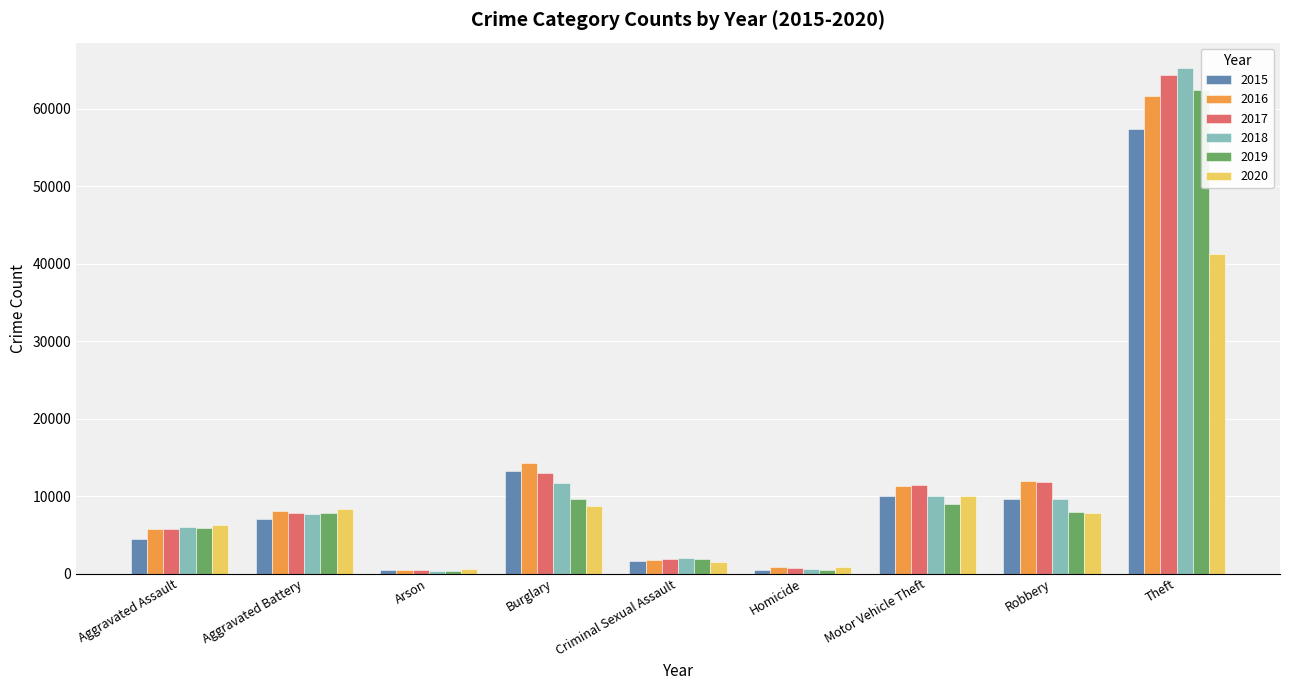

Count the number of categories in the chart.

9